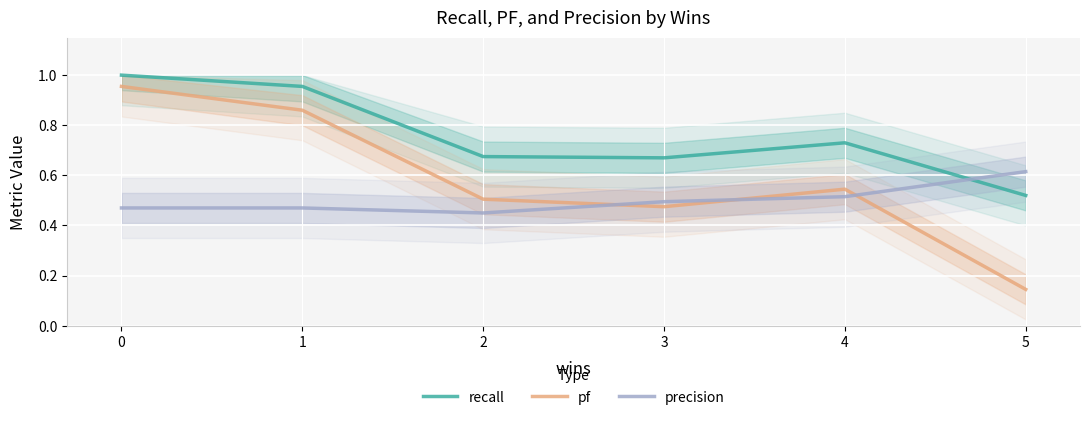

What is the value of the pf point at the 6th from the left?

0.1